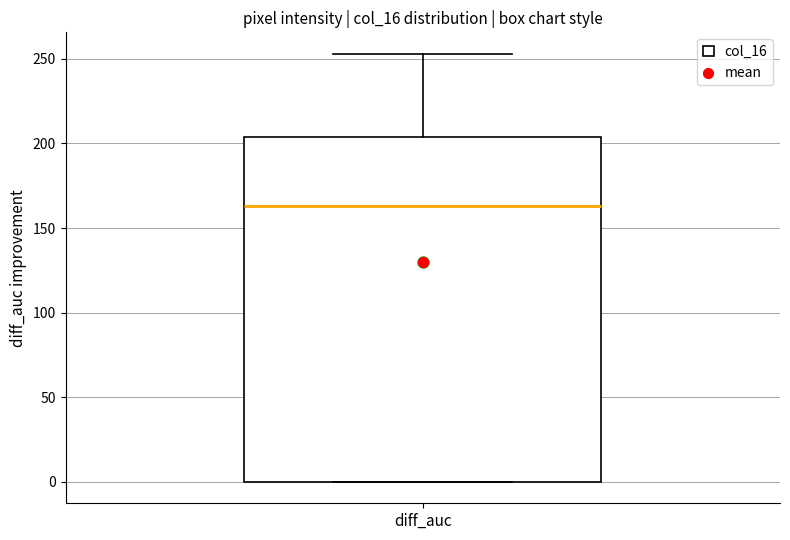

Transcribe this box plot: give where the median line is, the range the box spans, and where the two whiskers end, as read against the y-axis. The values are not printed on the chart, so give them approximately, as read against the axis.

median 165, box 0 to 205, whiskers 0 to 255